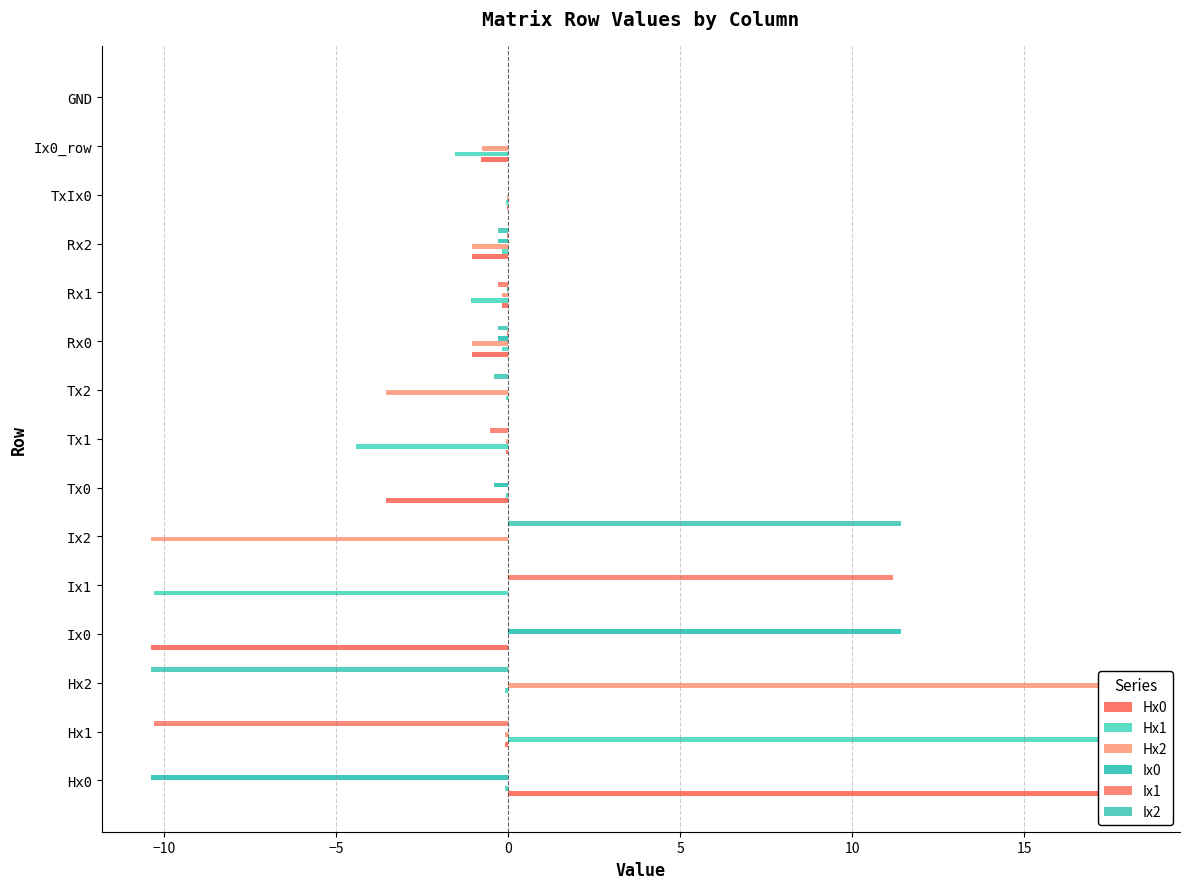

How many data points does each series have?

15